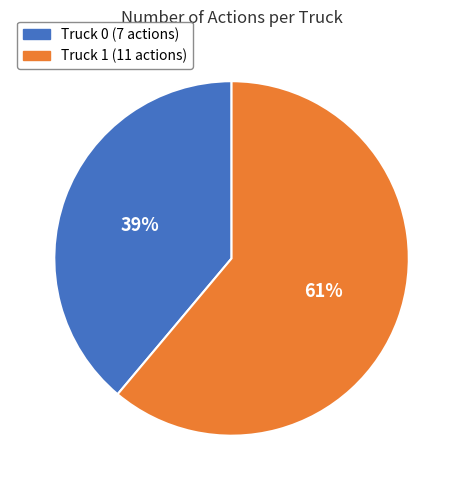

True or false: Truck 0 accounts for 39% of the total.

True